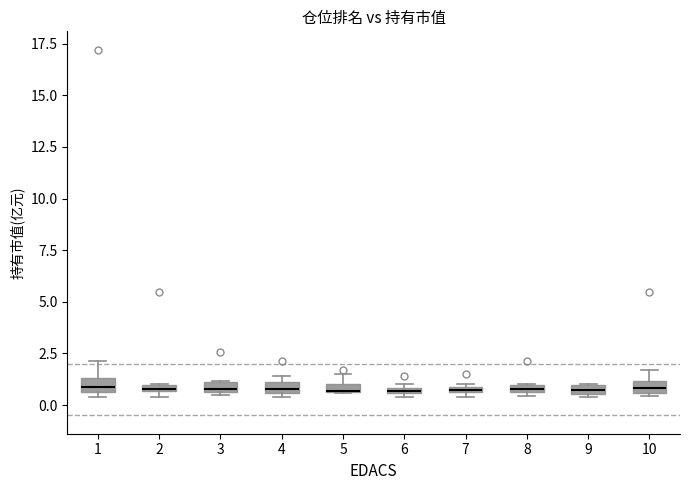

Where does the median line of the box at x = 1 sit on the y-axis? The values are not printed on the chart, so give them approximately, as read against the axis.

1.0